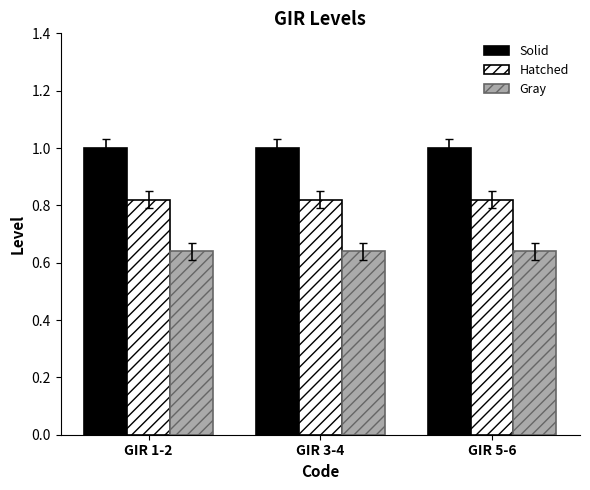

What is the label of the 1st bar from the left?

GIR 1-2